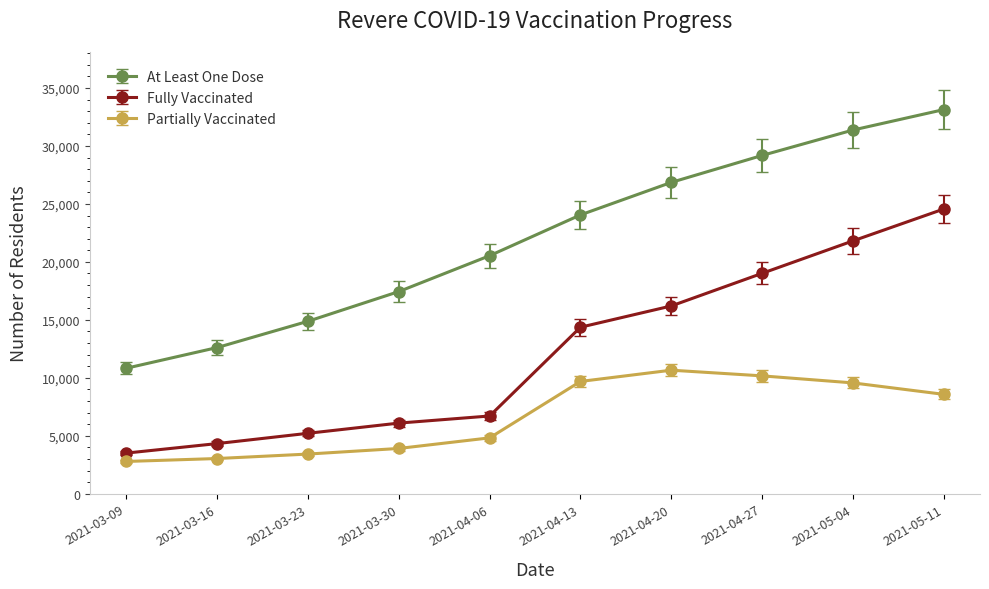

Which series has the largest range (max minus min)?

At Least One Dose